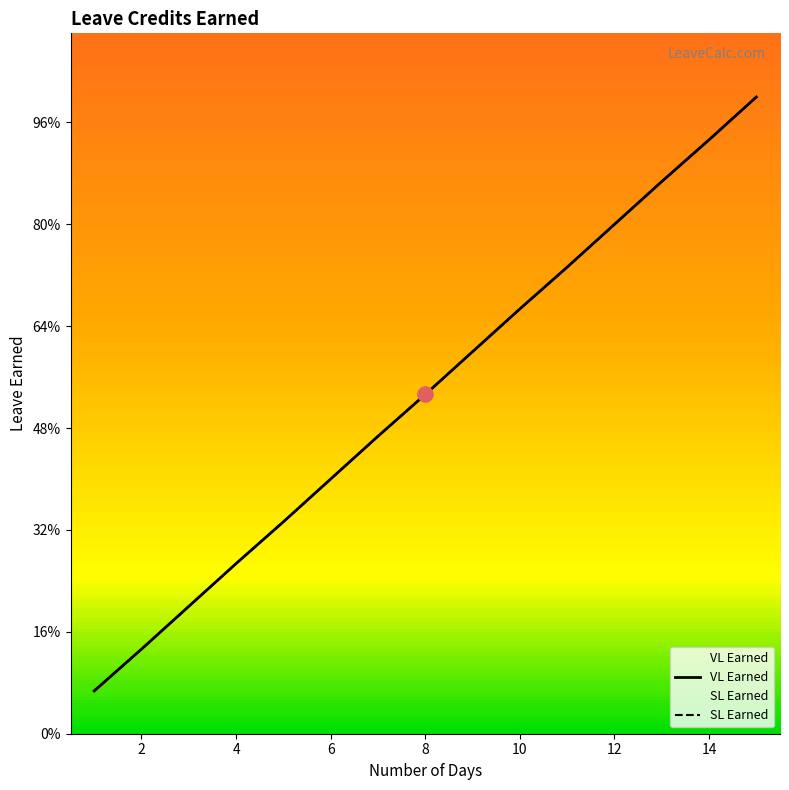

Which series contains the lowest Y value?

VL Earned